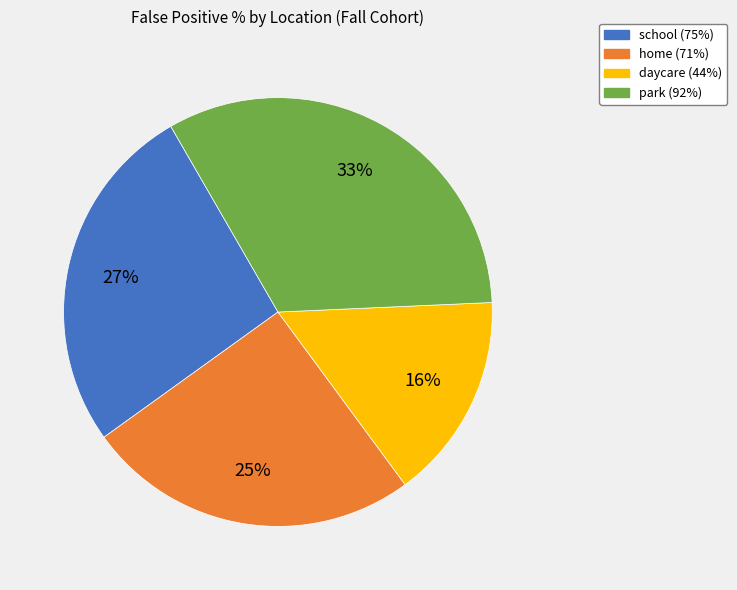

Count the number of slices in the pie.

4